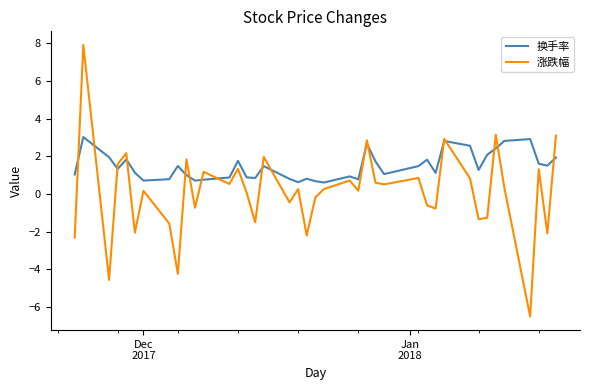

What is the minimum value for 换手率?

0.6